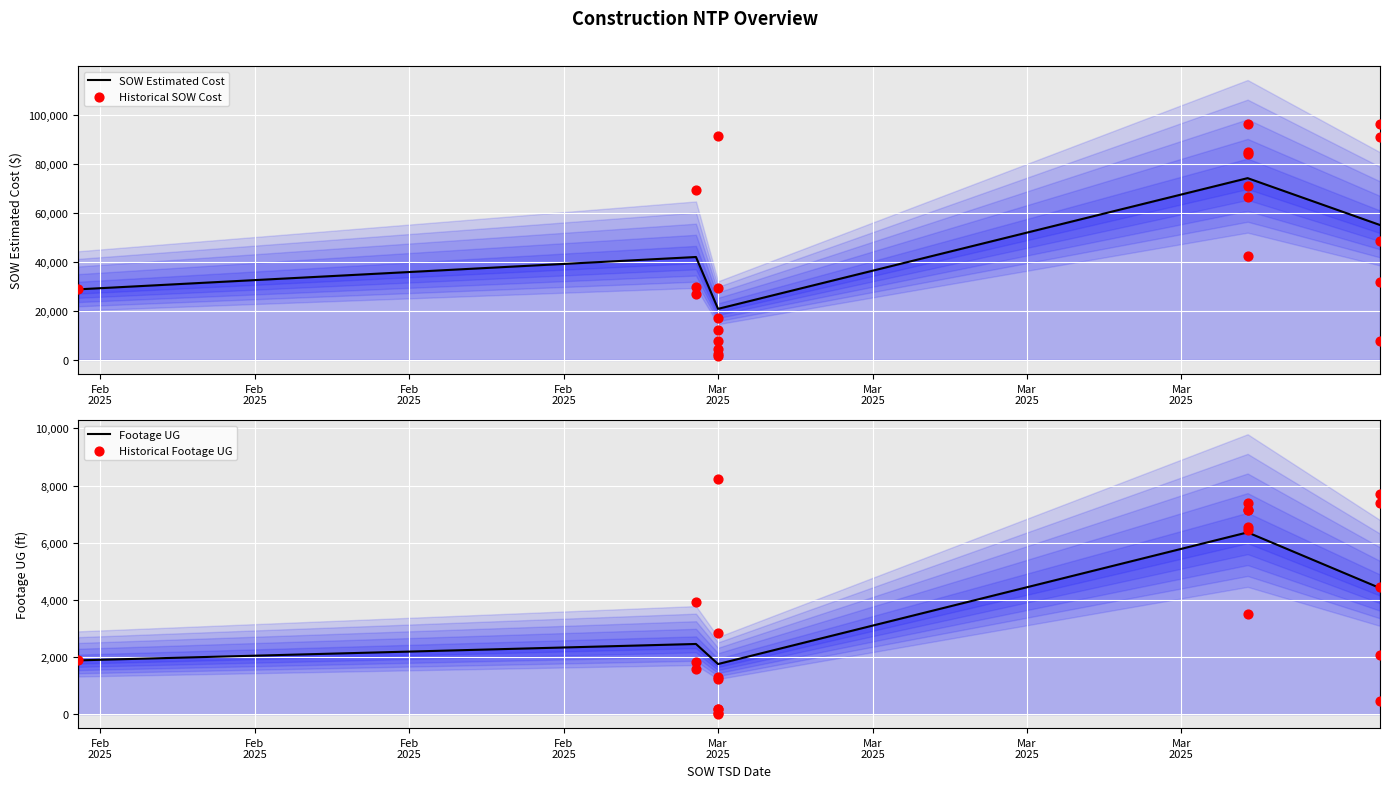

Which series has the widest spread of Y values?

SOW Estimated Cost